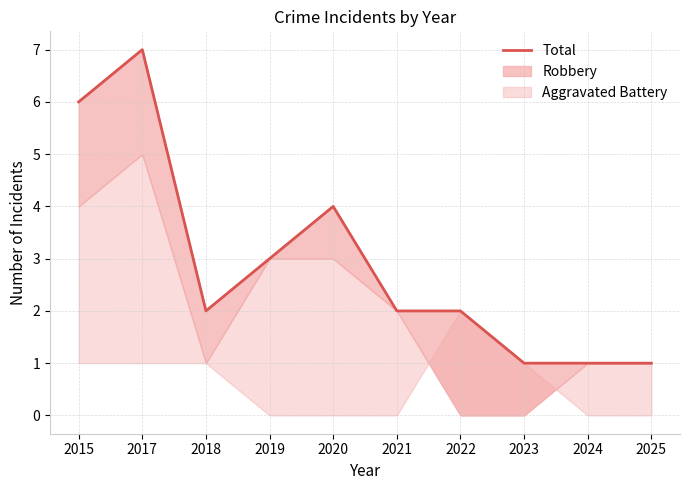

List the labels in order of value, largest first.

2017, 2015, 2020, 2019, 2018, 2021, 2022, 2023, 2024, 2025